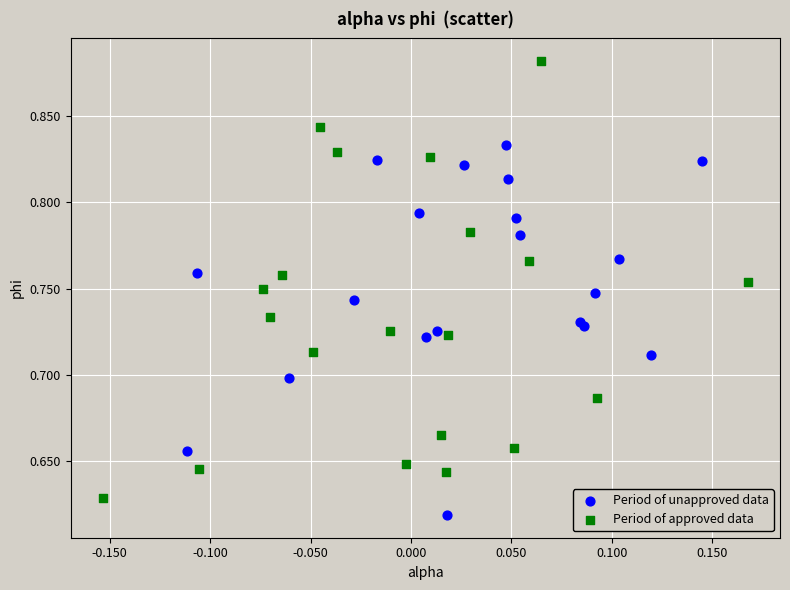

Which series reaches the minimum Y coordinate?

Period of unapproved data